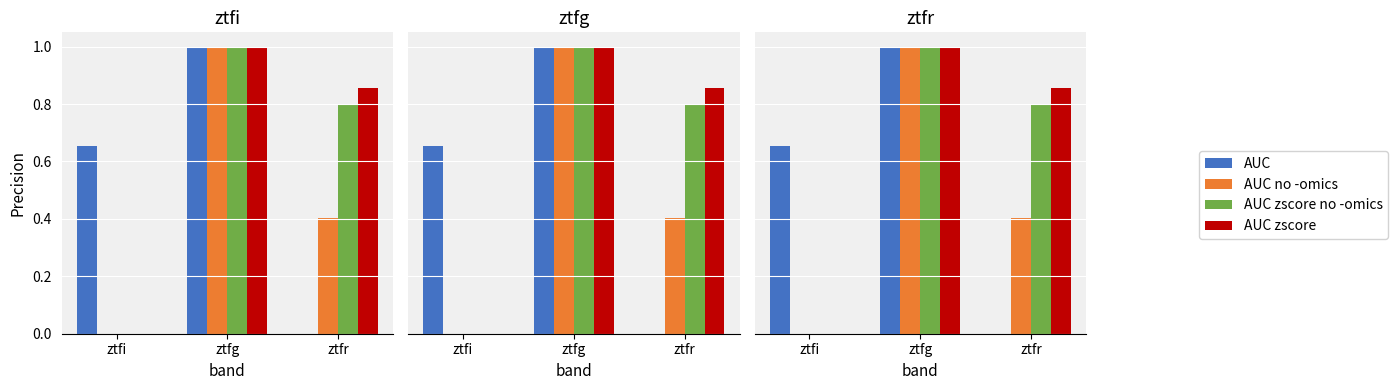

What is the label of the 2nd bar from the right?

ztfg